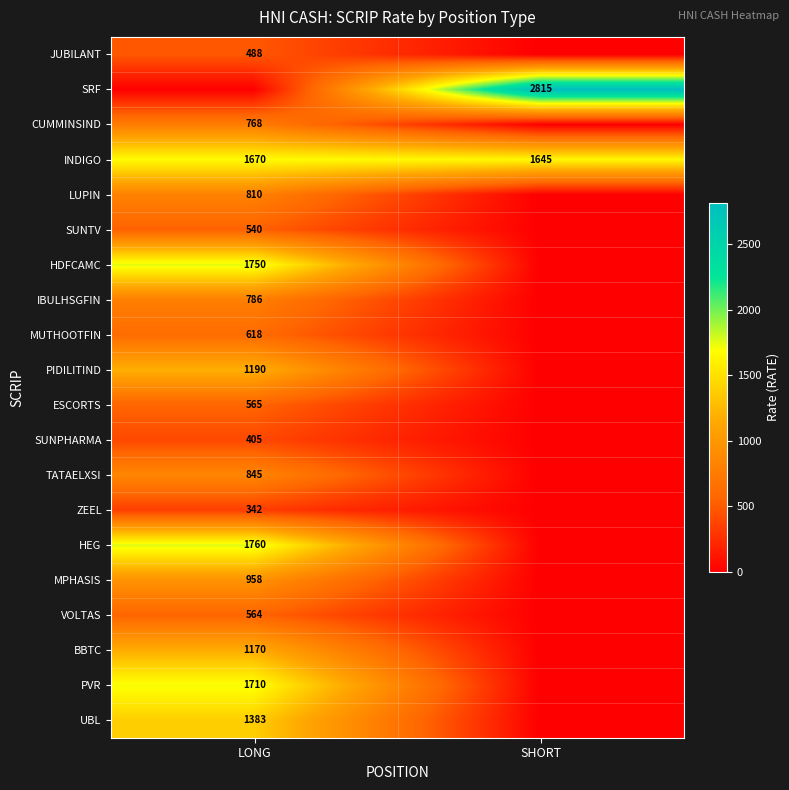

True or false: ZEEL has a value of 447 at LONG.

False